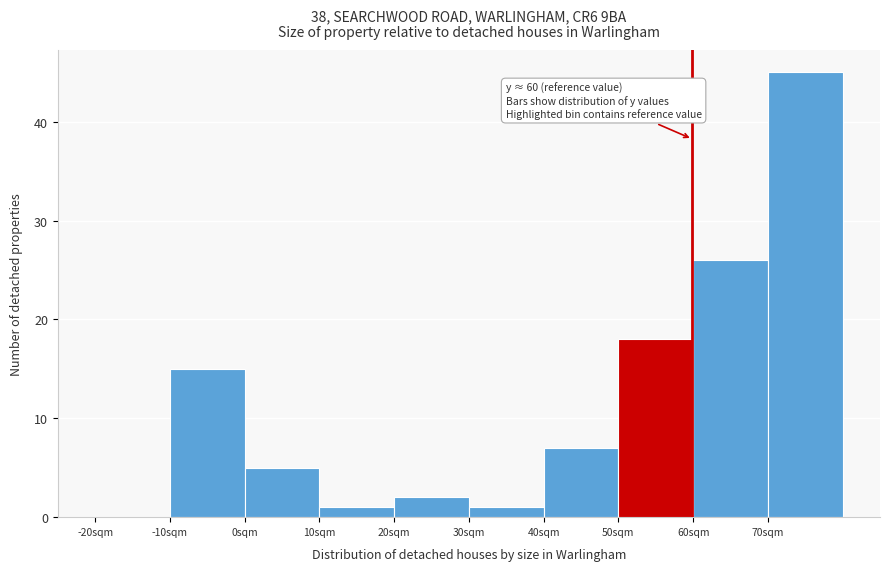

Which range on the x-axis has the tallest bar?

70 to 80